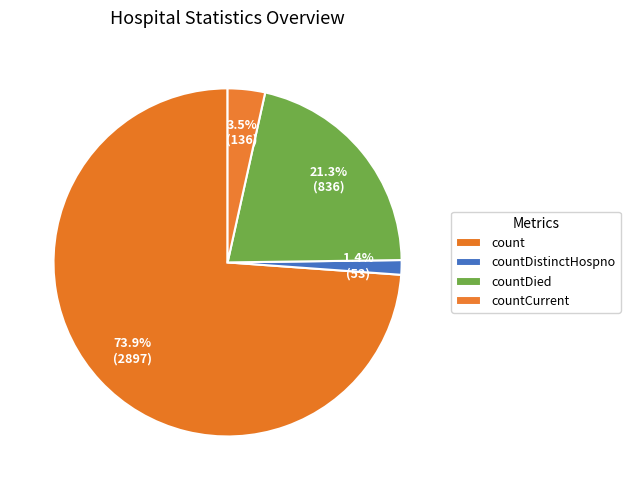

How many segments does this pie chart have?

4